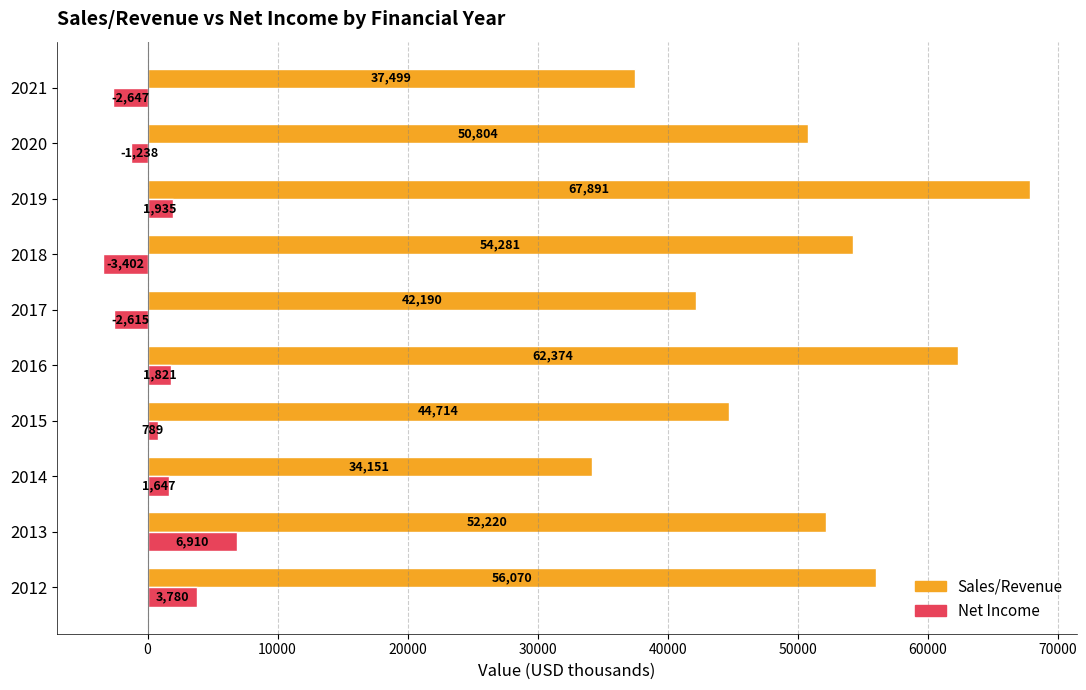

At how many categories does at least one series exceed 43584?

7